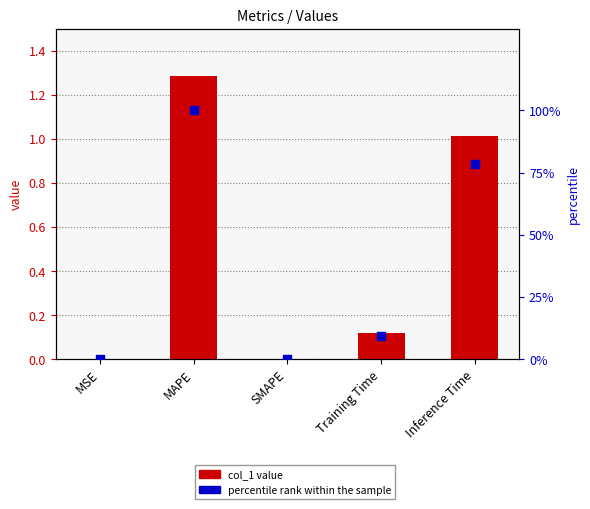

At how many categories does at least one series exceed 73?

2